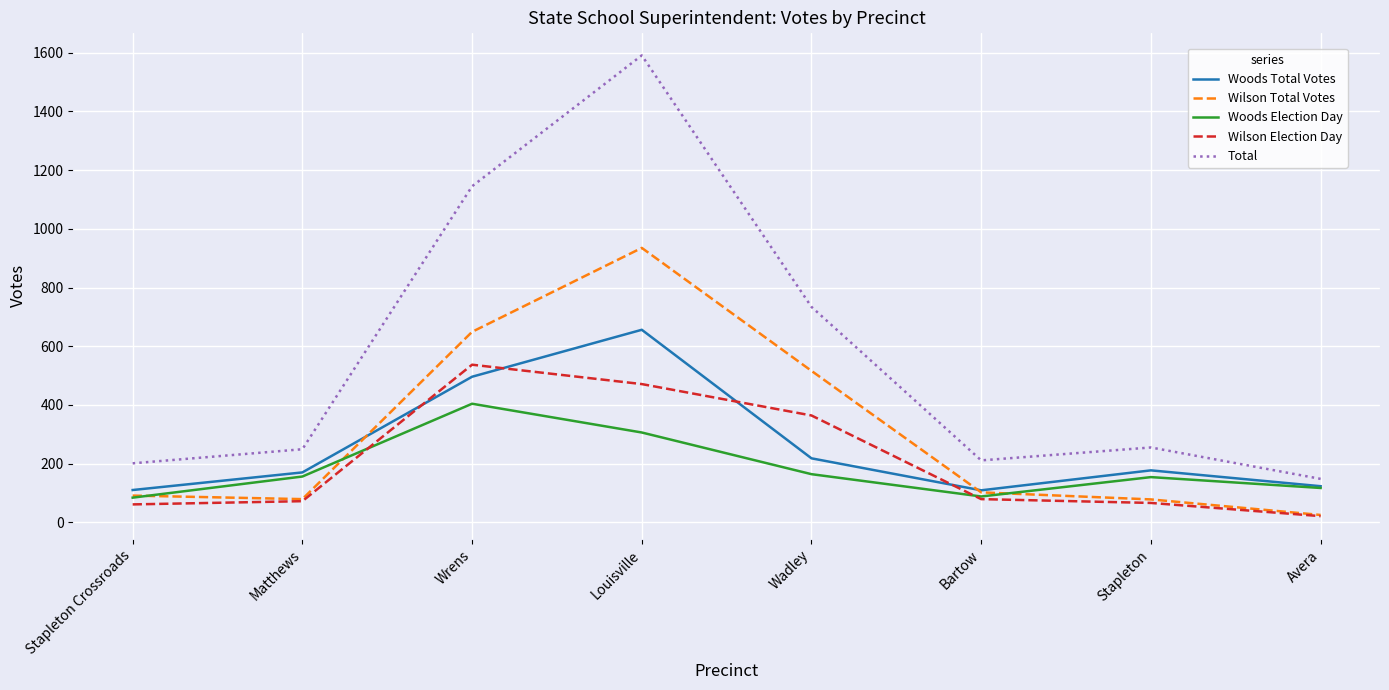

The Woods Total Votes series shows 123 at Avera. True or false?

True